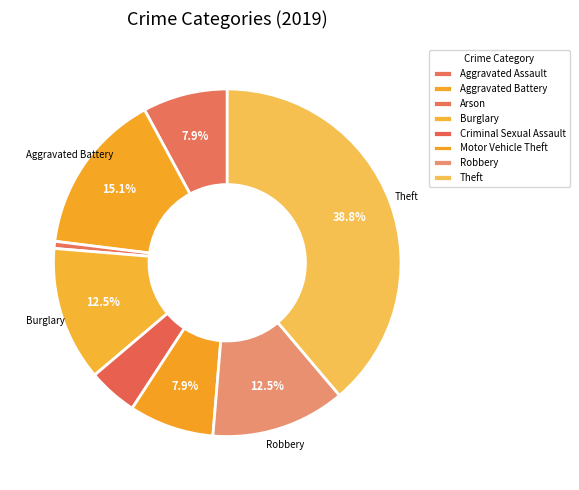

Count the number of slices in the pie.

8